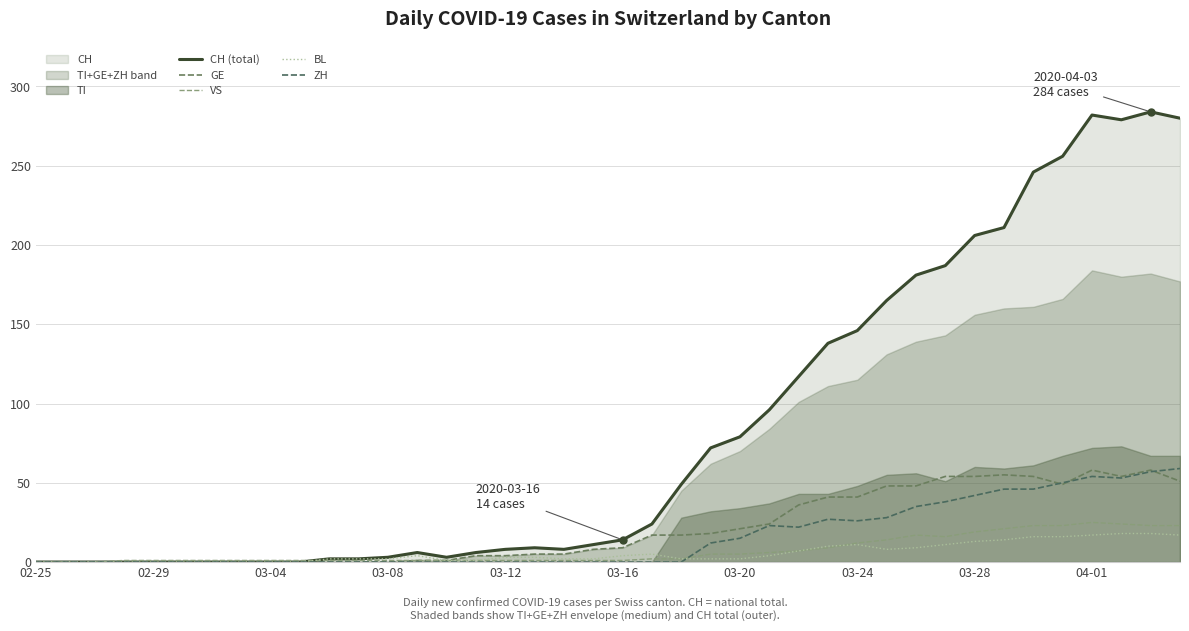

Between 38 and 35, which is larger?

38